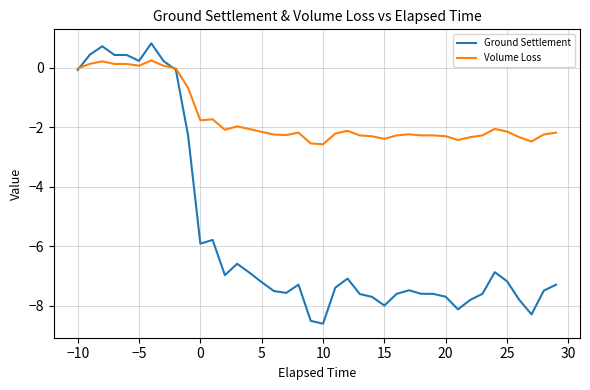

Which series has the largest total across all categories?

Volume Loss